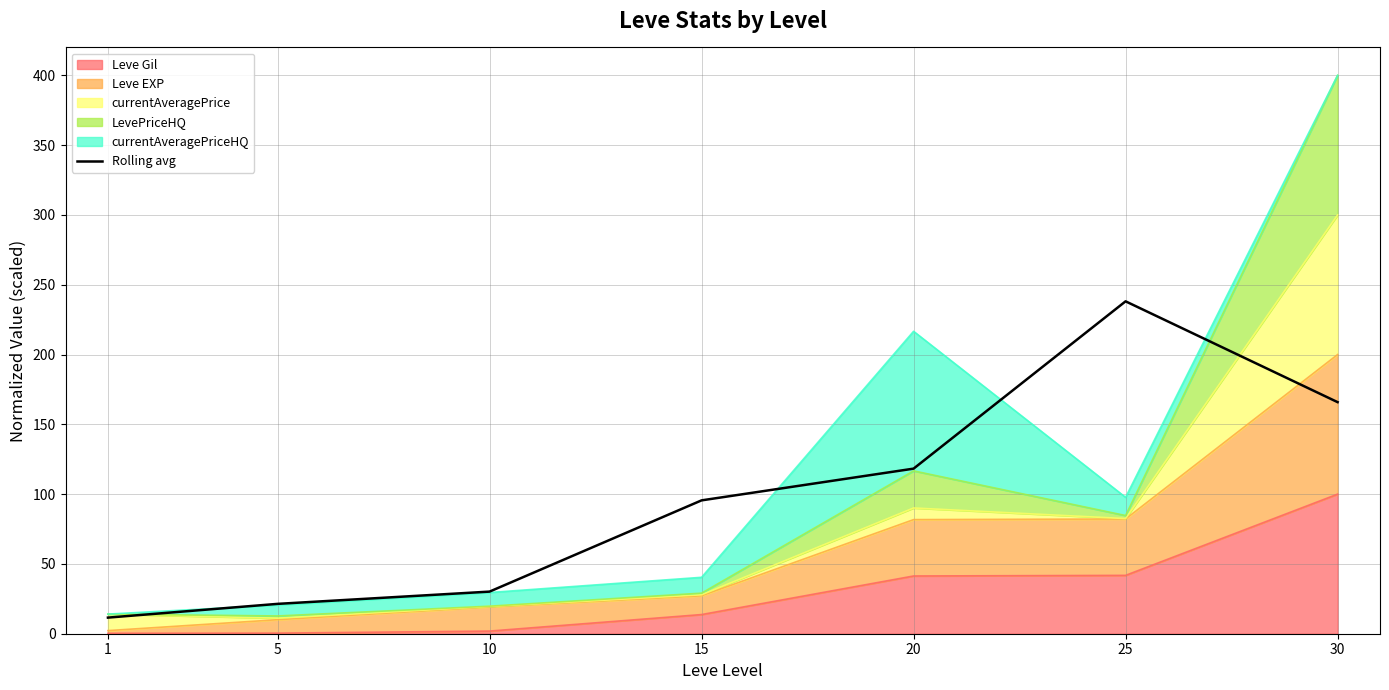

The chart shows a value of 11.5 at 1. True or false?

True